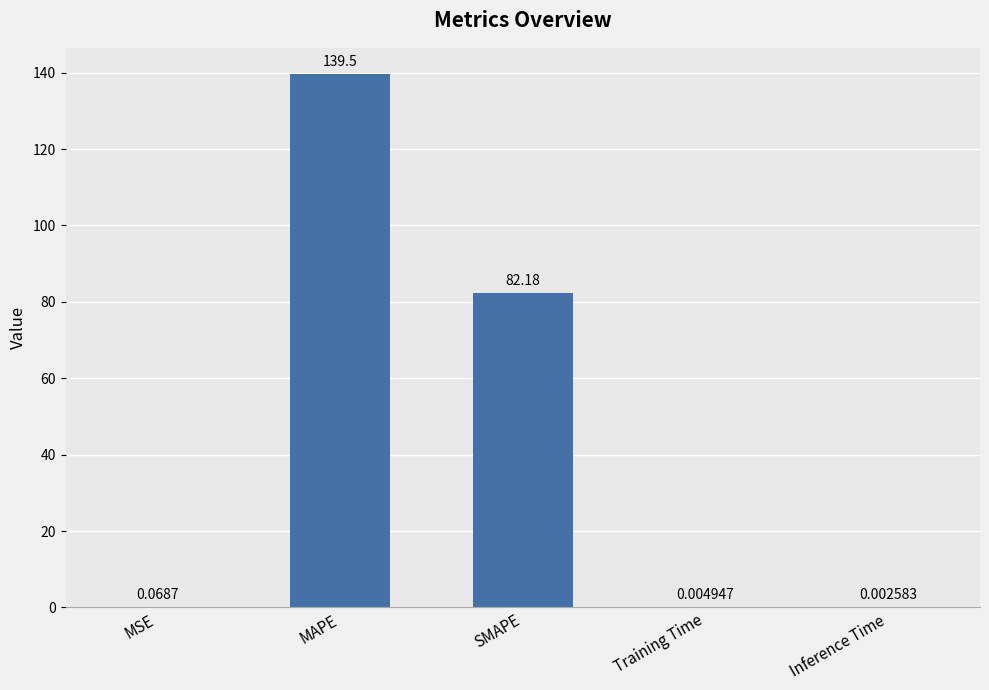

What is the sum of the values at MSE and SMAPE?

82.3